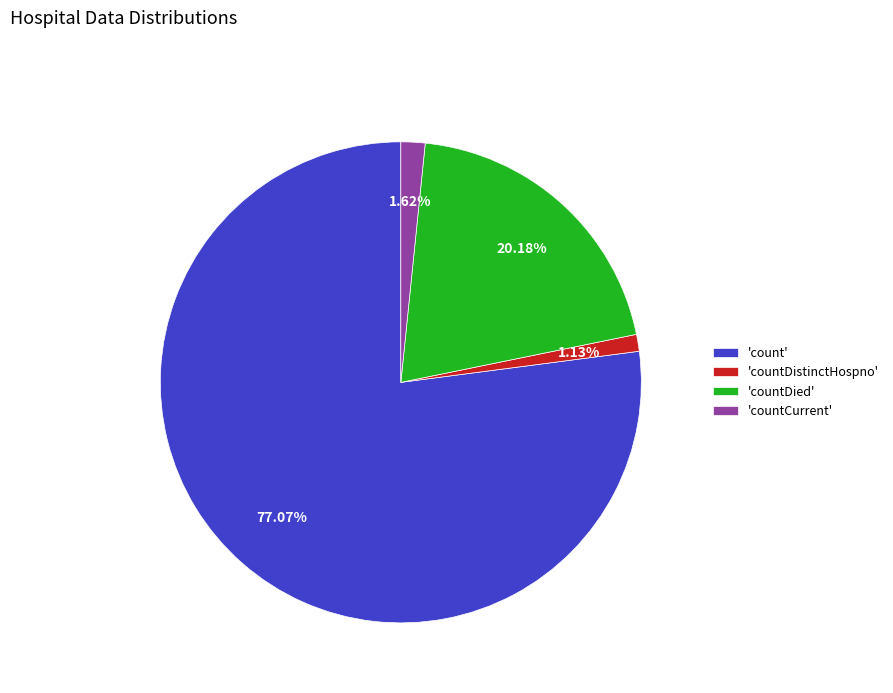

Is the sum of 'count' and 'countDistinctHospno' greater than half?

Yes